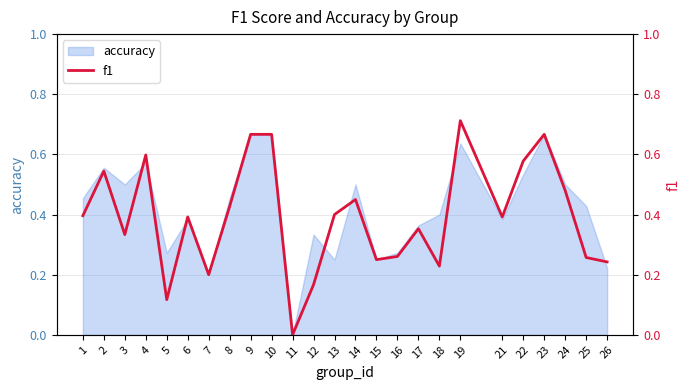

Which category has the highest value across all series?

19